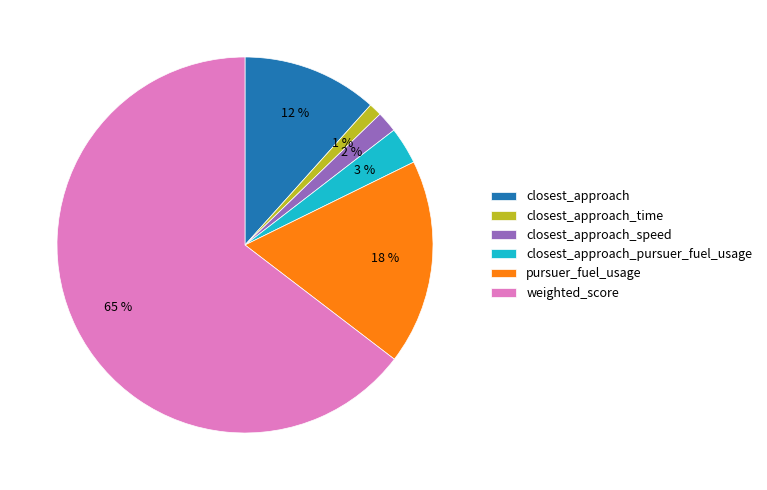

To the nearest percent, what is the combined percentage of pursuer_fuel_usage and weighted_score?

82%